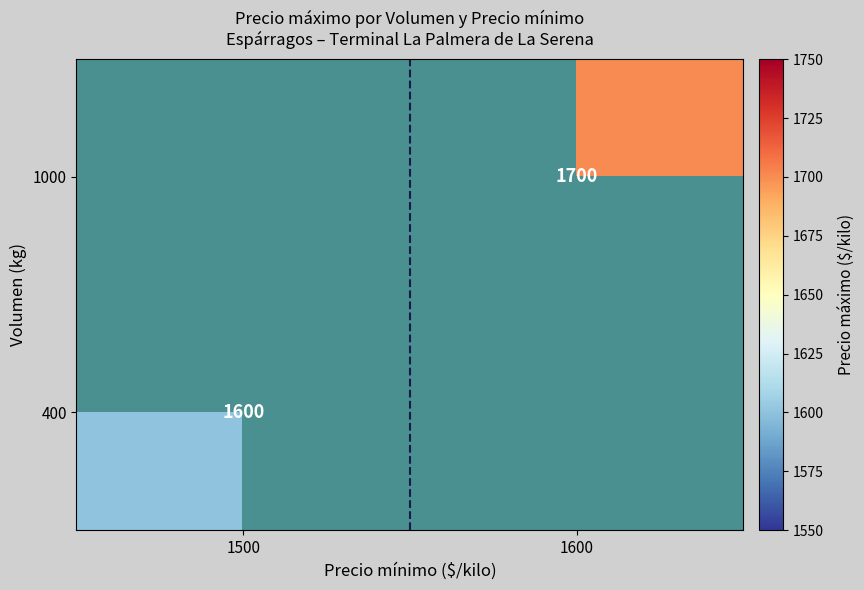

The 400 series shows 1600 at 1500. True or false?

True